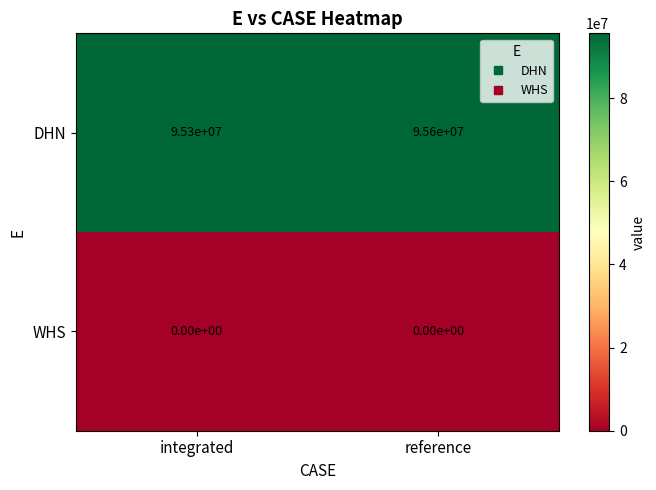

What is the average value of the DHN series?

95450000